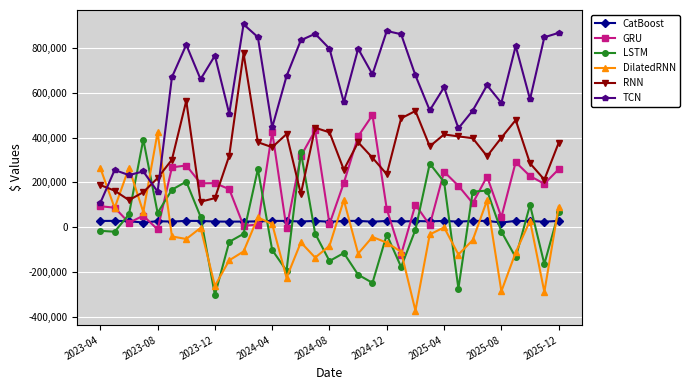

How many interior local valleys does the DilatedRNN series have?

11